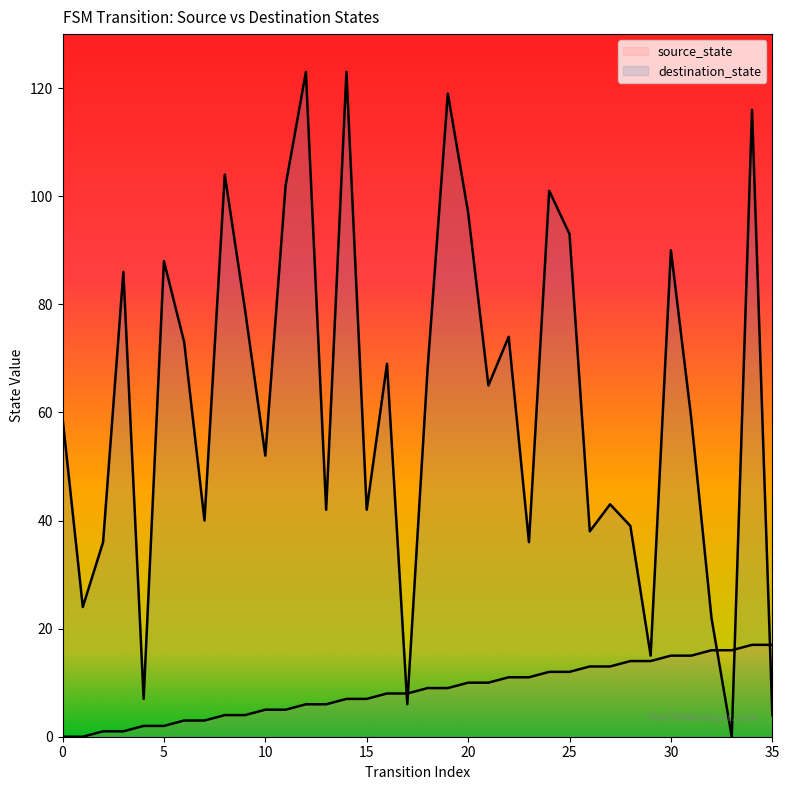

How many lines are shown in the chart?

2